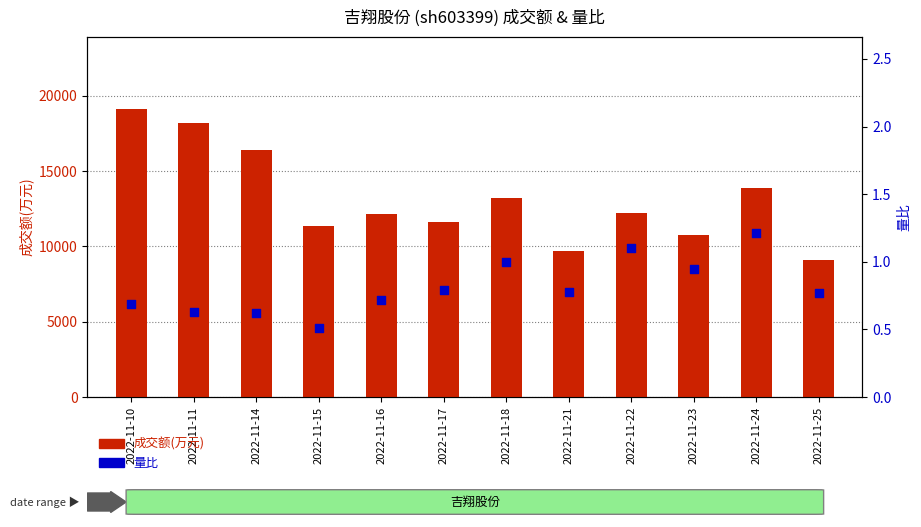

Which series reaches the minimum Y coordinate?

量比